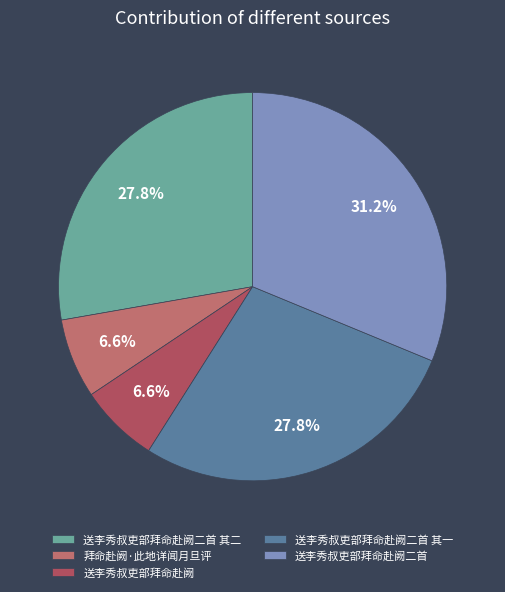

How many segments does this pie chart have?

5